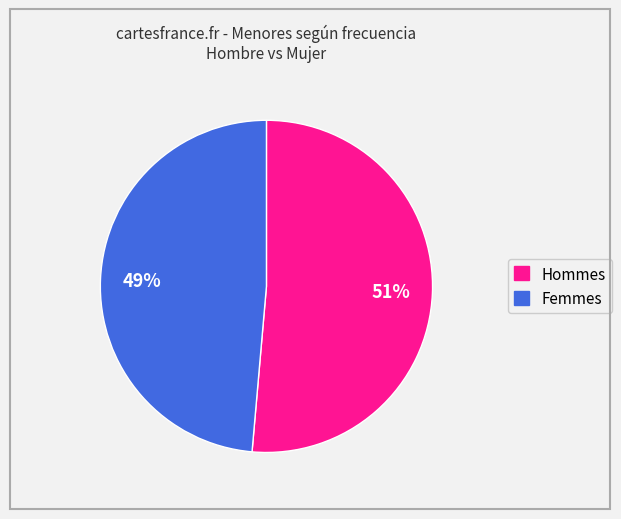

How many slices are in this pie chart?

2